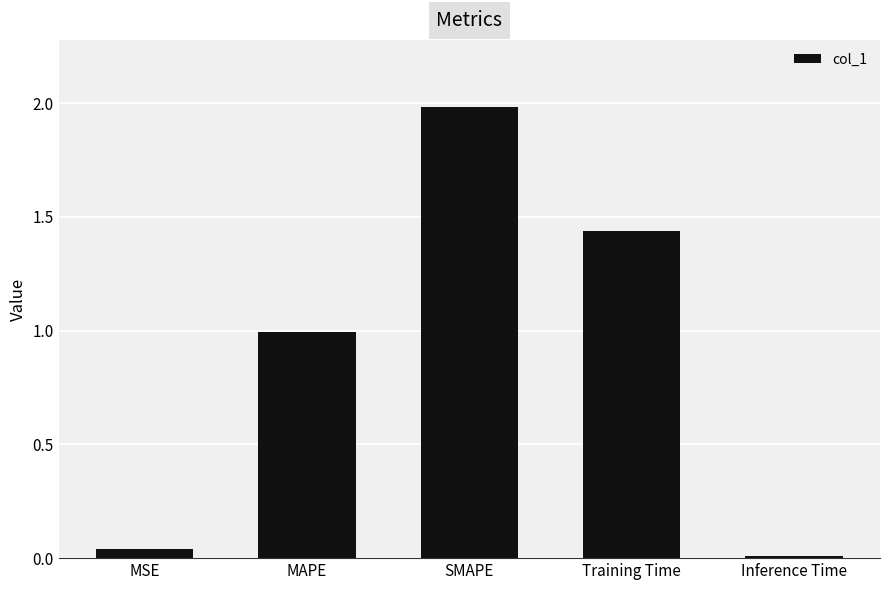

What is the label of the 3rd bar from the left?

SMAPE